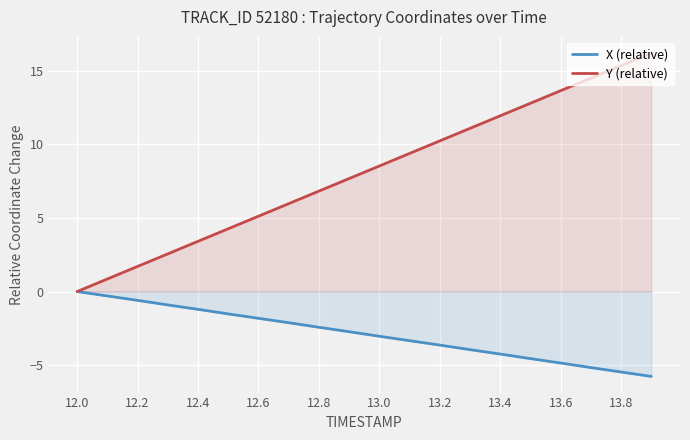

Reading right to left, list all the values displayed in this chart.

X (relative): -5.8	-5.5	-5.2	-4.9	-4.6	-4.2	-4.0	-3.6	-3.3	-3.0	-2.7	-2.4	-2.1	-1.8	-1.5	-1.2	-0.9	-0.6	-0.3	0.0
Y (relative): 16.2	15.4	14.5	13.7	12.8	11.9	11.1	10.2	9.4	8.5	7.7	6.8	6.0	5.1	4.3	3.4	2.6	1.7	0.9	0.0